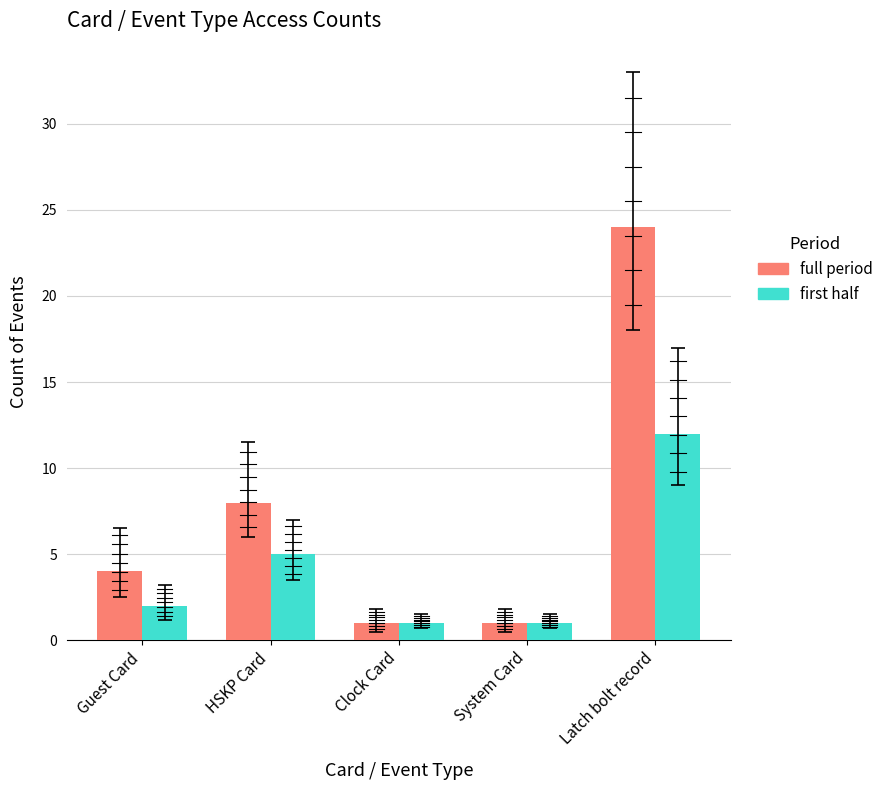

Rank the categories by first half value from highest to lowest.

Latch bolt record, HSKP Card, Guest Card, Clock Card, System Card